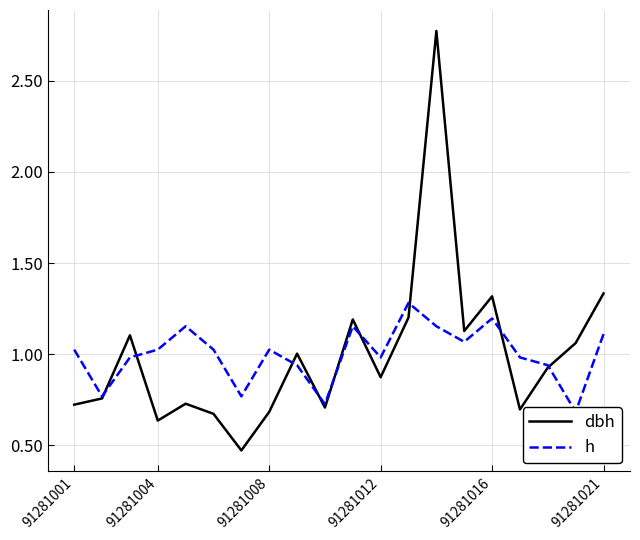

How many values in the h series are below 1?

9